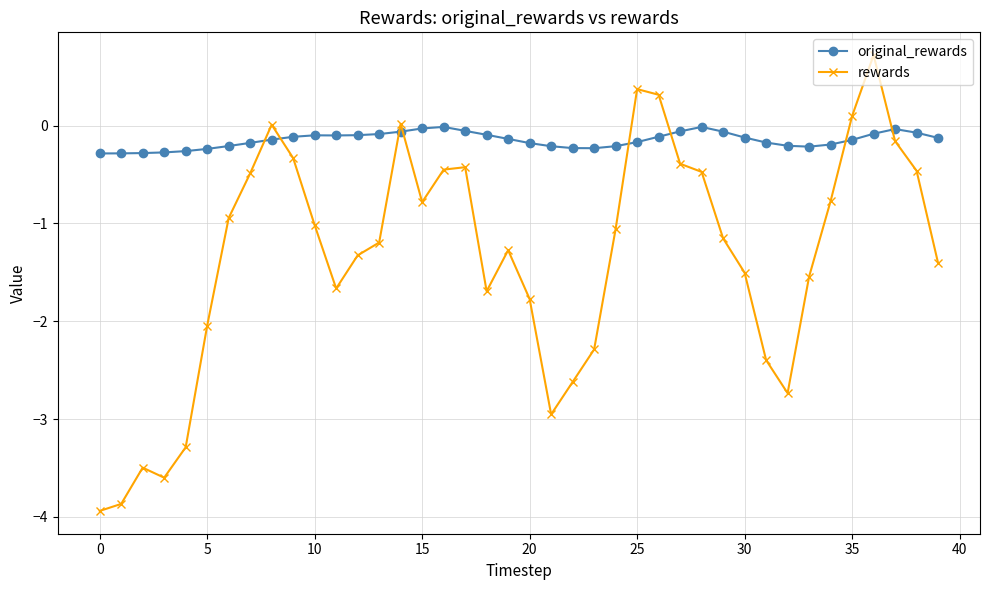

Does the chart have visible grid lines?

Yes